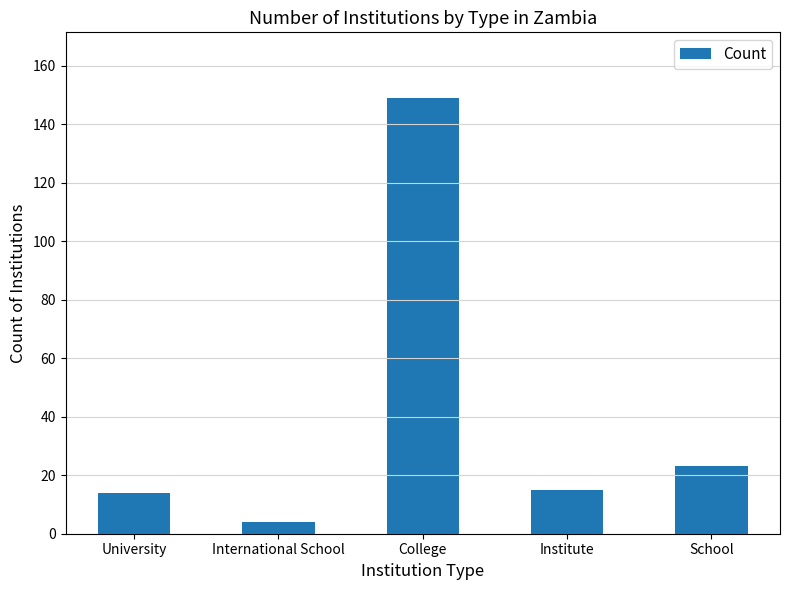

Between International School and University, which is larger?

University